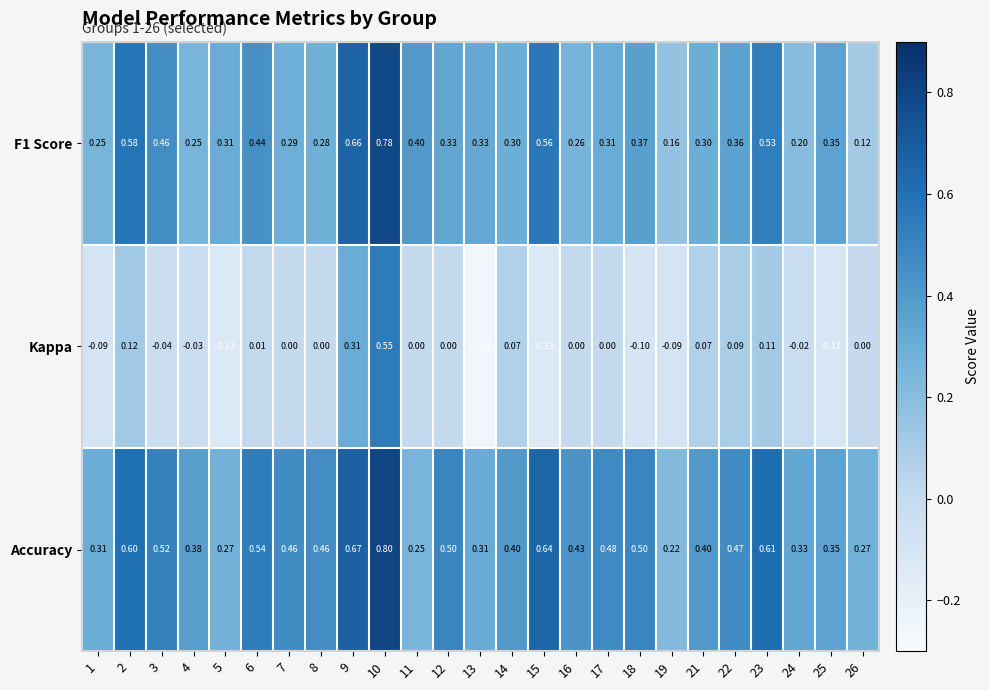

What is the total value across all series at 14?

0.8